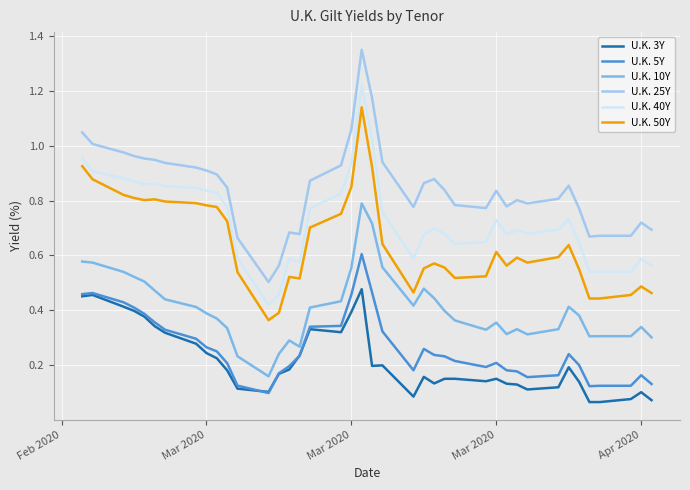

True or false: U.K. 40Y and U.K. 3Y cross at least once.

False